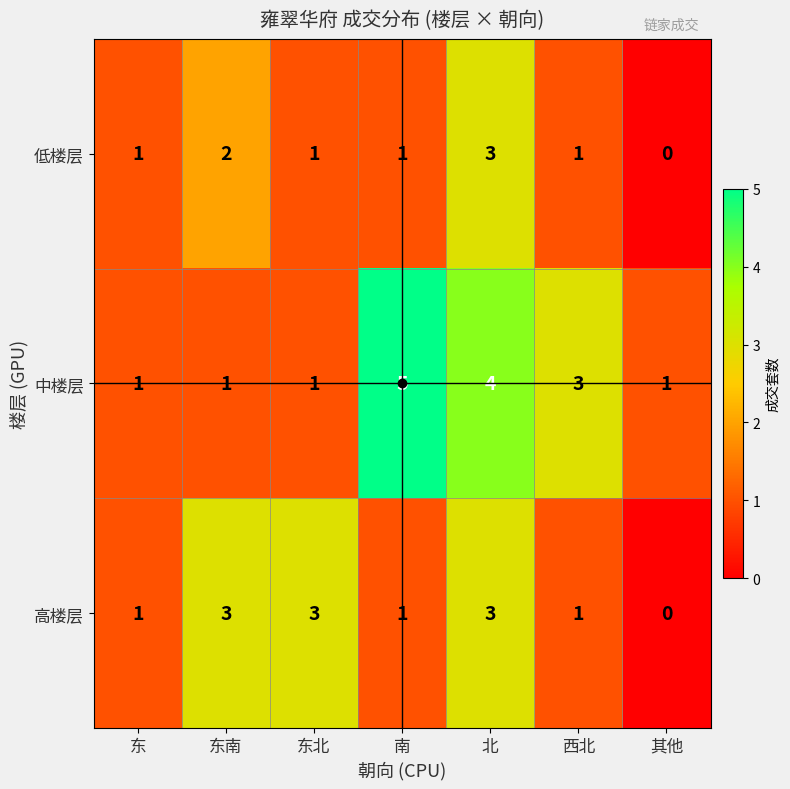

Is the value of 中楼层 at 北 greater than the value of 低楼层 at 东?

Yes